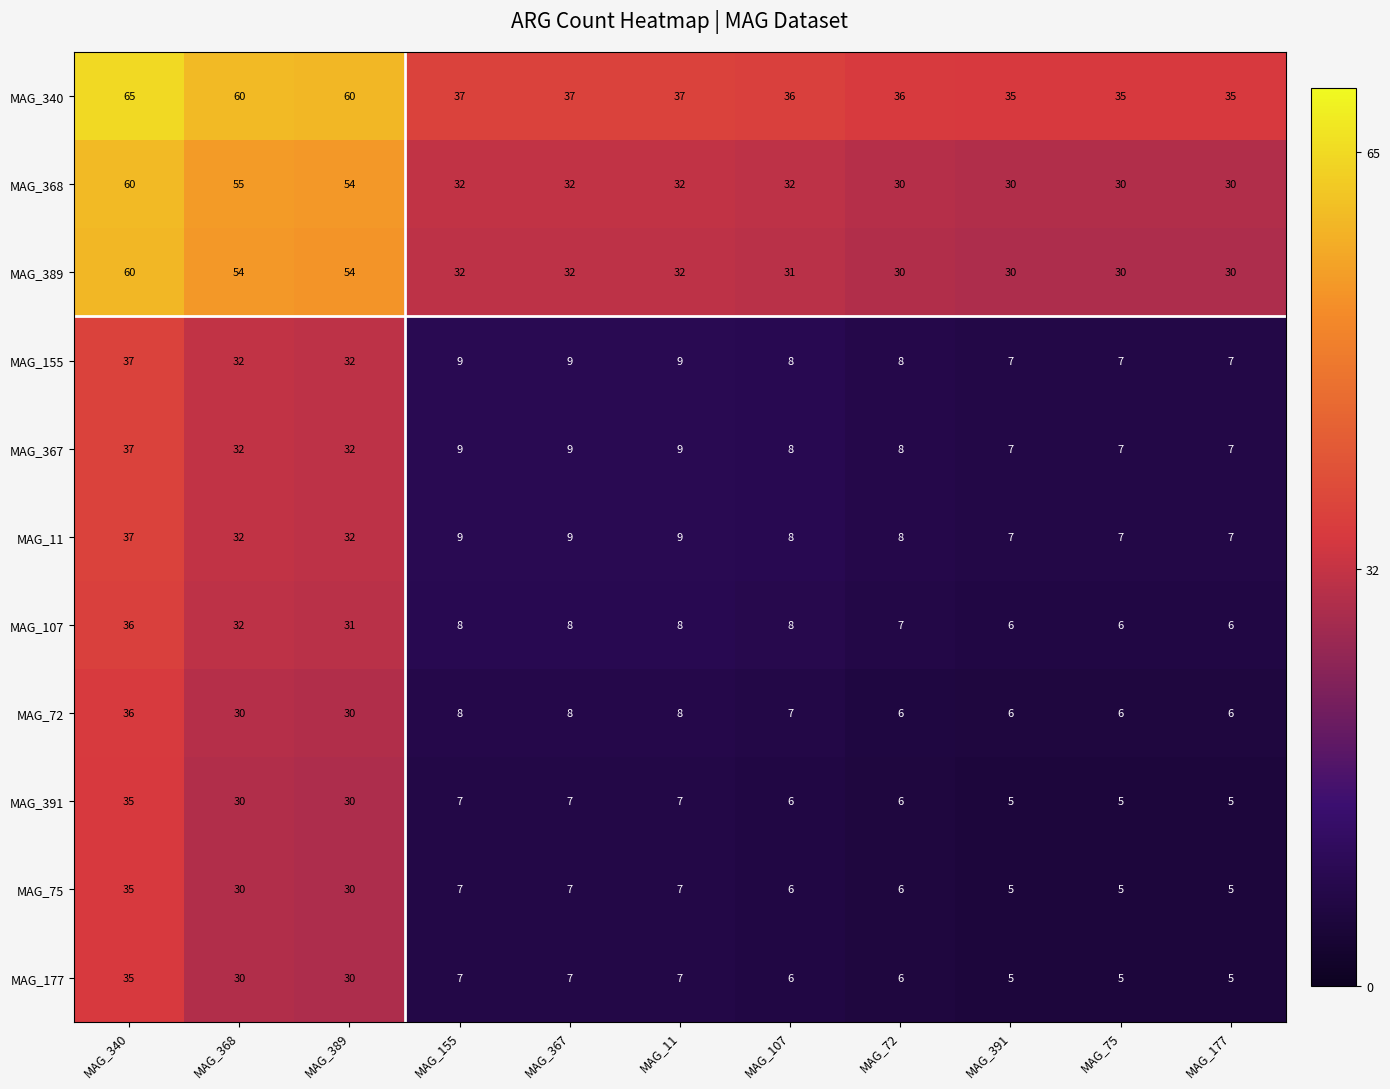

What is the average value of the MAG_11 series?

15